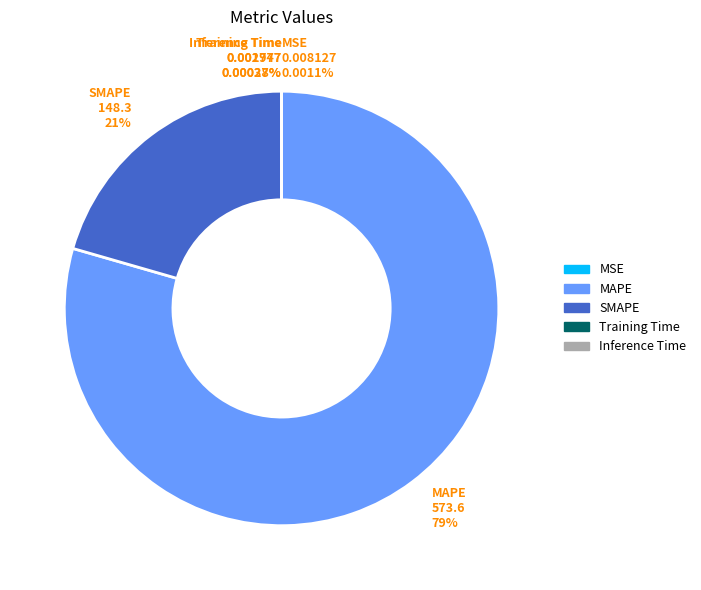

Which category has the biggest portion of the pie?

MAPE